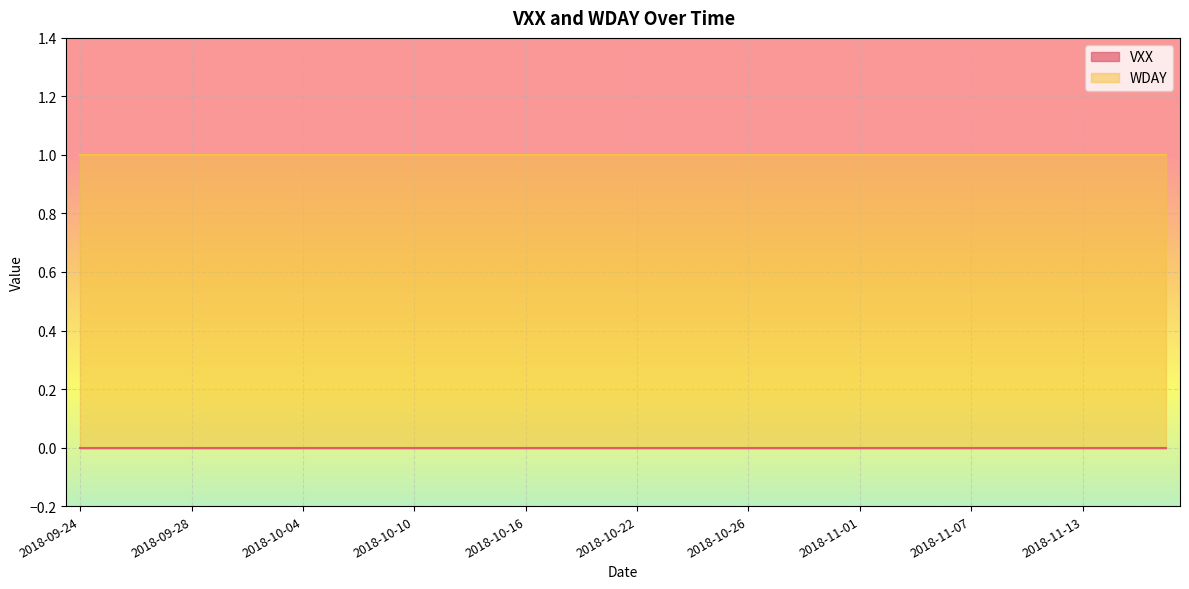

At which category is the sum across all series the highest?

2018-09-24